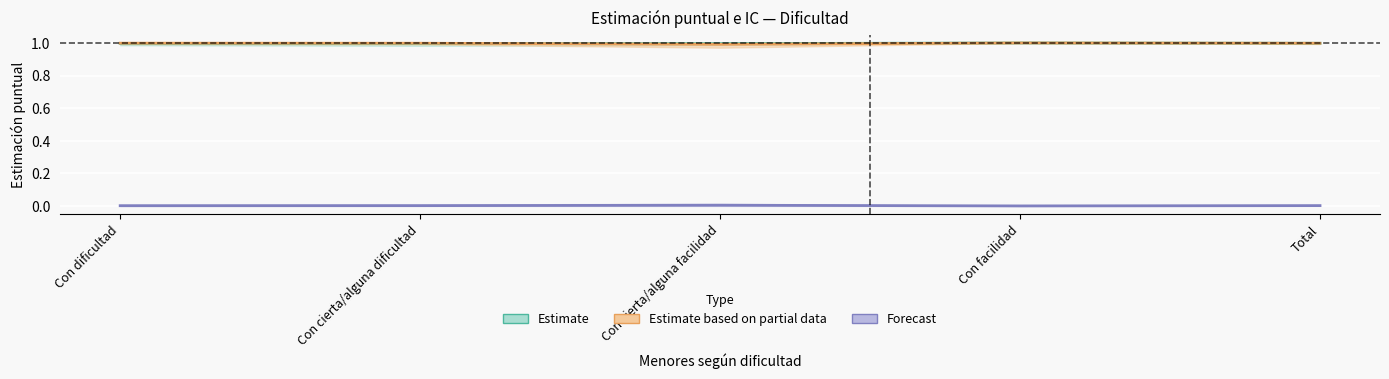

True or false: Forecast and Estimate cross at least once.

False